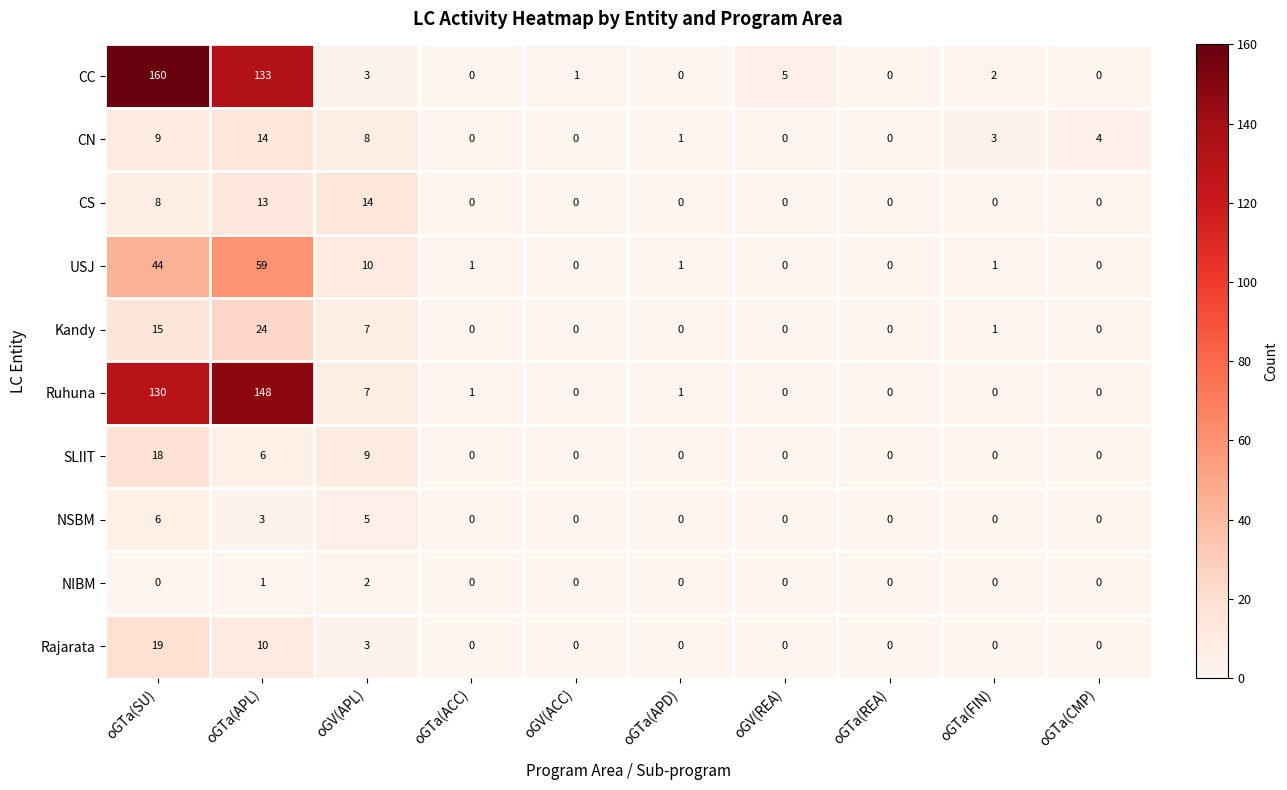

True or false: Rajarata has a value of 0 at oGTa(REA).

True